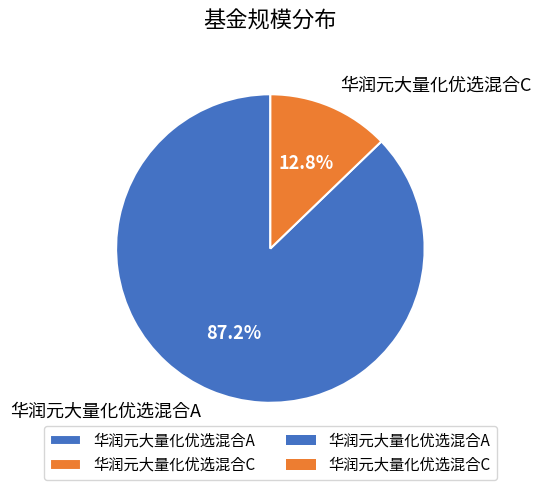

Which category has the smallest portion of the pie?

华润元大量化优选混合C